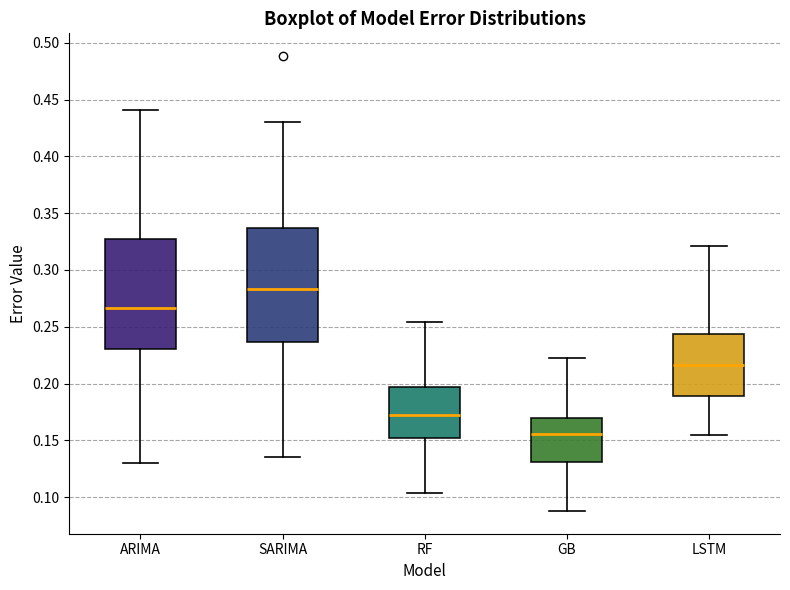

Reading left to right, read every box against the y-axis: the position of its median line, the range the box covers, and the ends of its whiskers. The values are not printed on the chart, so give them approximately, as read against the axis.

ARIMA: median 0.265, box 0.230 to 0.325, whiskers 0.130 to 0.440
SARIMA: median 0.285, box 0.235 to 0.335, whiskers 0.135 to 0.430
RF: median 0.170, box 0.150 to 0.195, whiskers 0.105 to 0.255
GB: median 0.155, box 0.130 to 0.170, whiskers 0.090 to 0.225
LSTM: median 0.215, box 0.190 to 0.245, whiskers 0.155 to 0.320